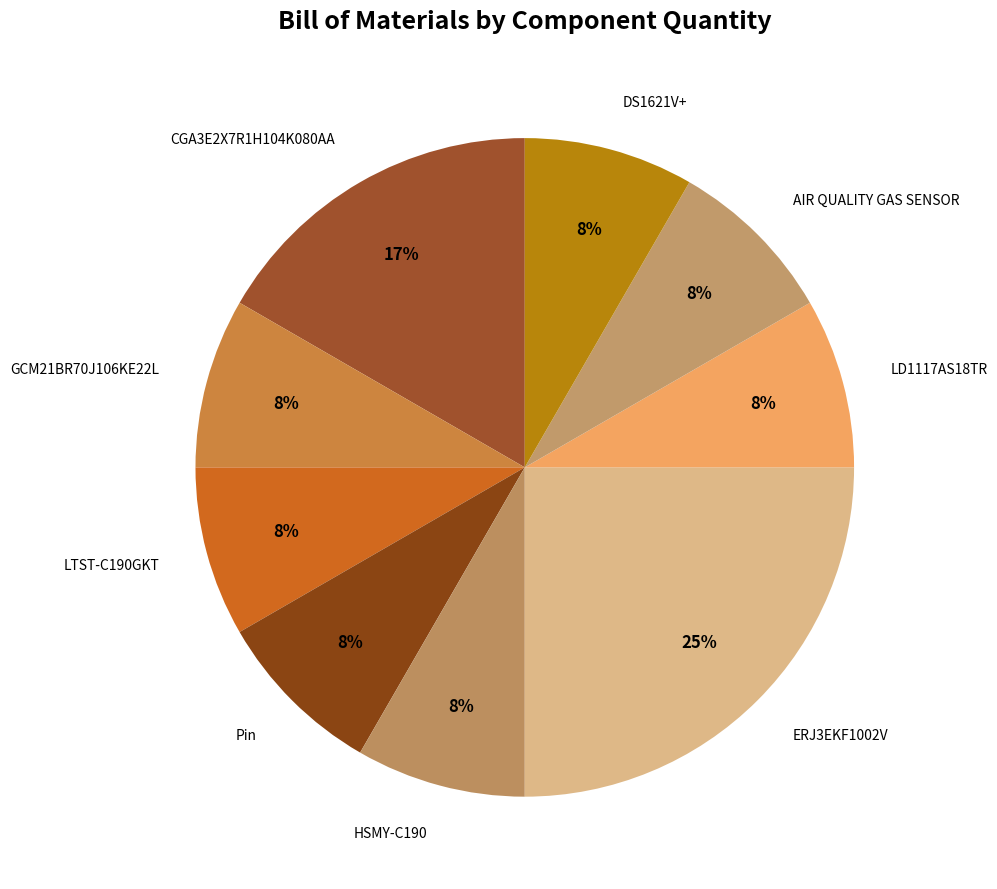

The GCM21BR70J106KE22L slice represents 8% of the pie. True or false?

True